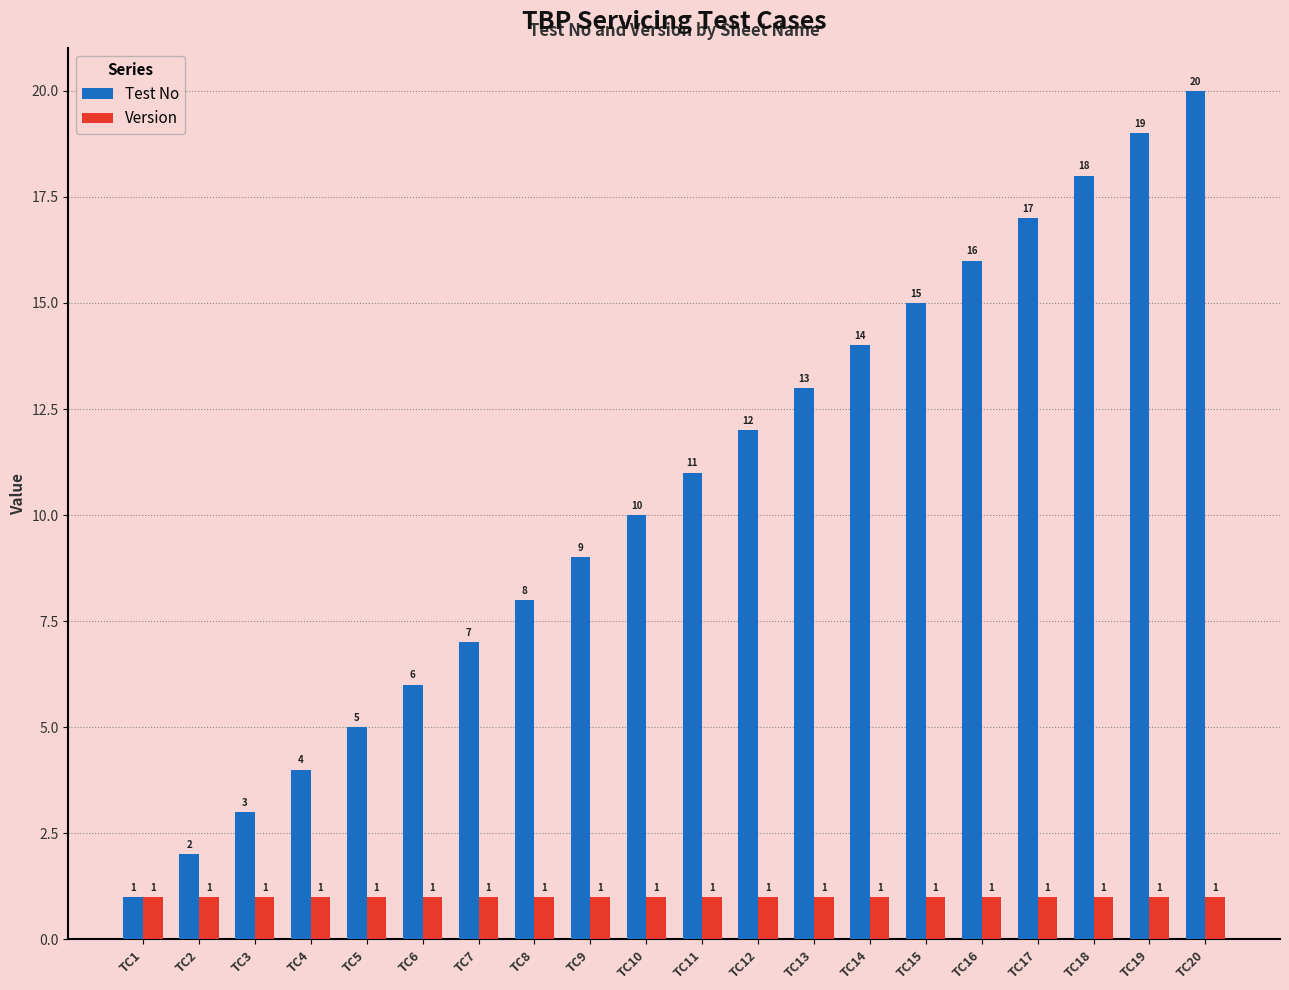

Is the value of Version at TC8 greater than the value of Test No at TC15?

No